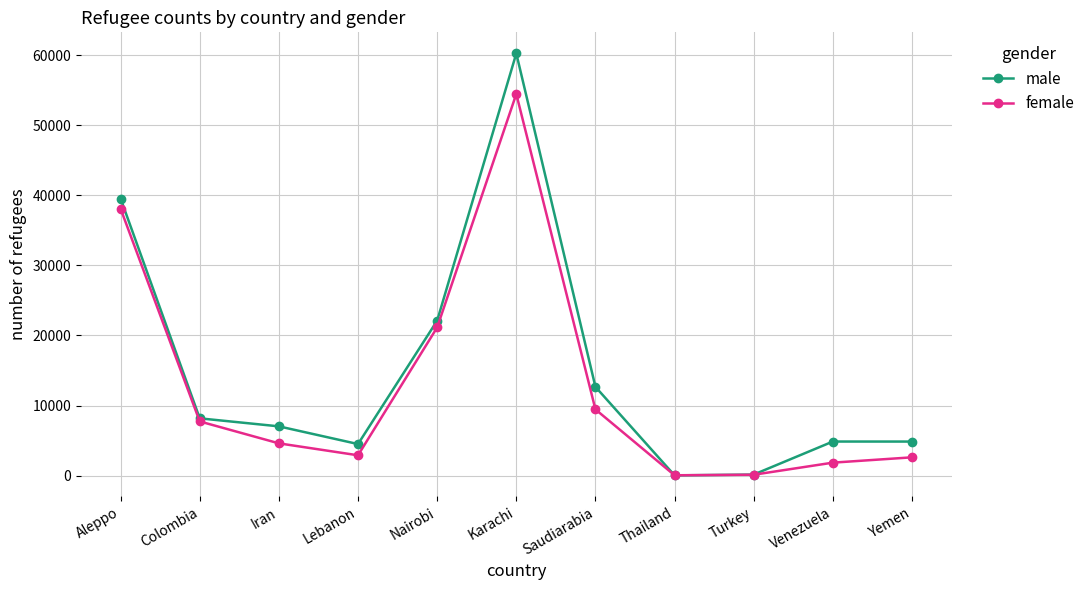

How many distinct data groups are displayed?

2